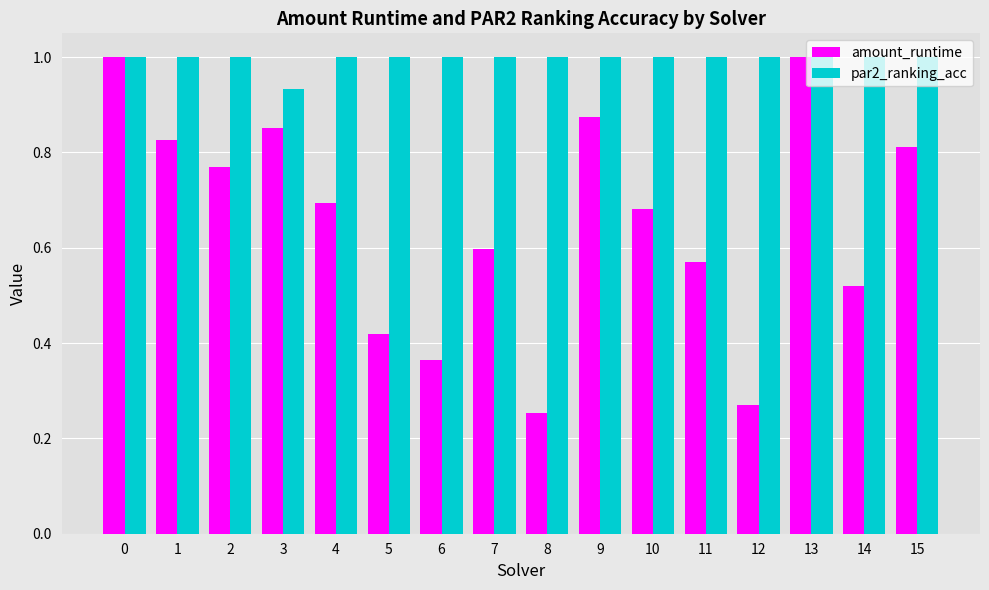

Rank the series at 4 from highest to lowest value.

par2_ranking_acc, amount_runtime